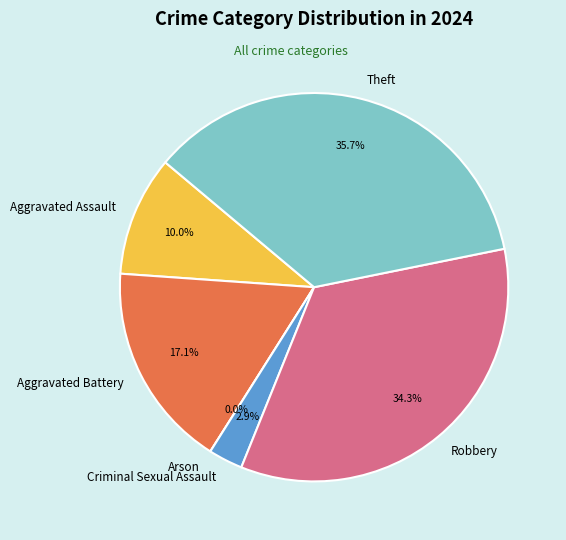

To the nearest percent, what portion does Robbery represent?

34%